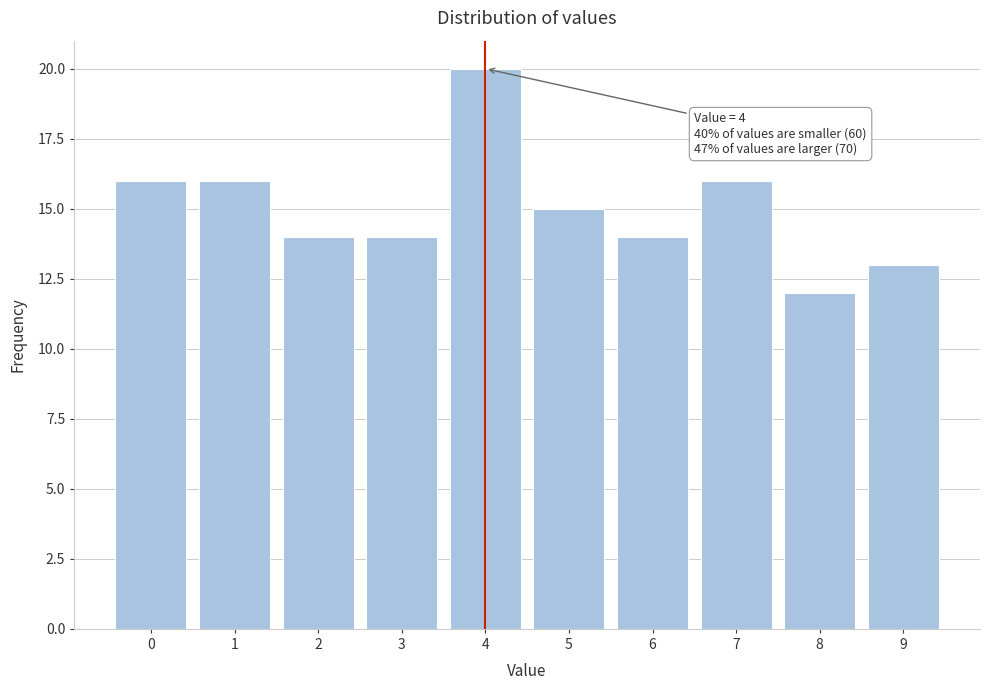

Which range on the x-axis has the tallest bar?

3.5 to 4.5